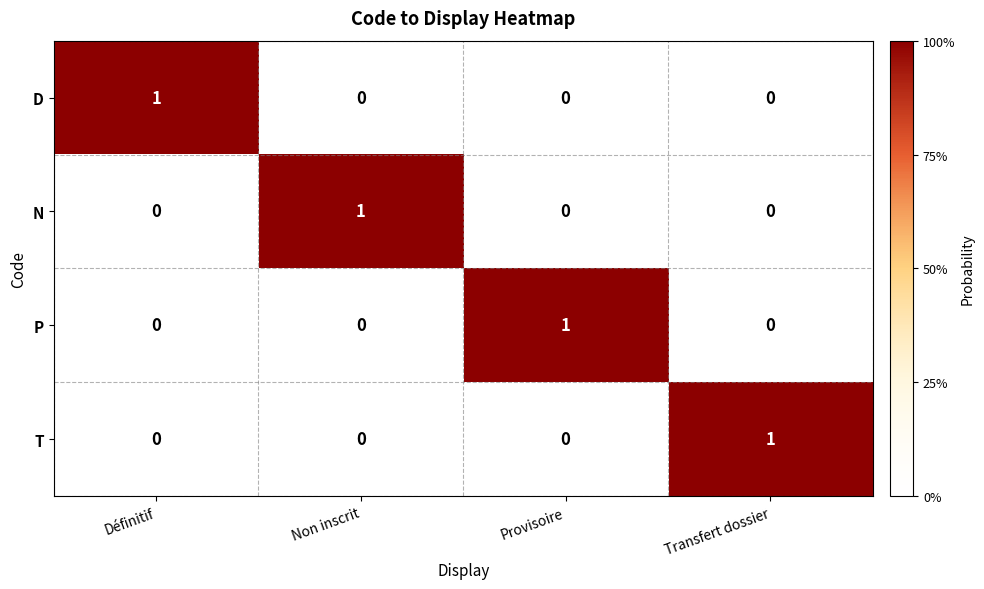

What is the difference between the highest and lowest values at Non inscrit?

1